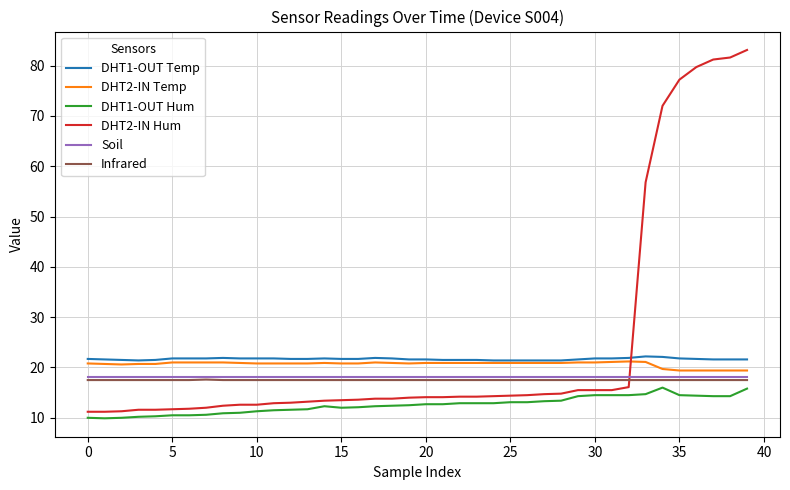

Count the number of categories in the chart.

40